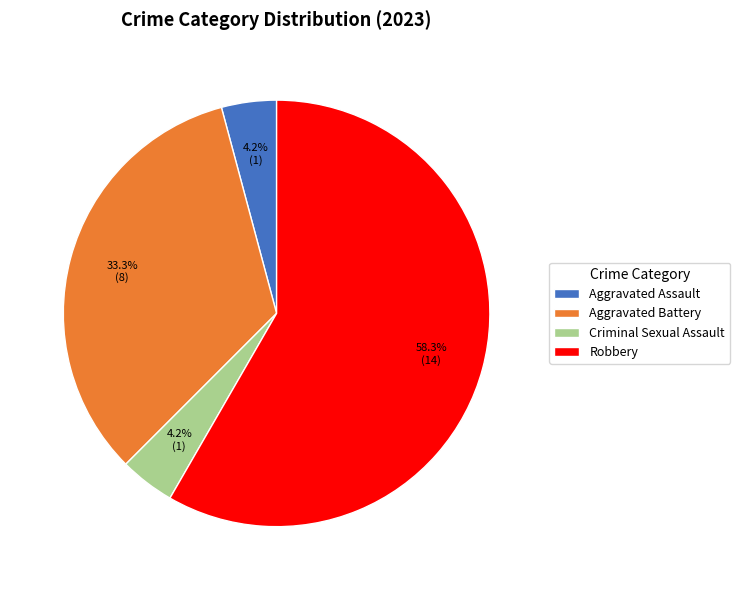

How many segments does this pie chart have?

4